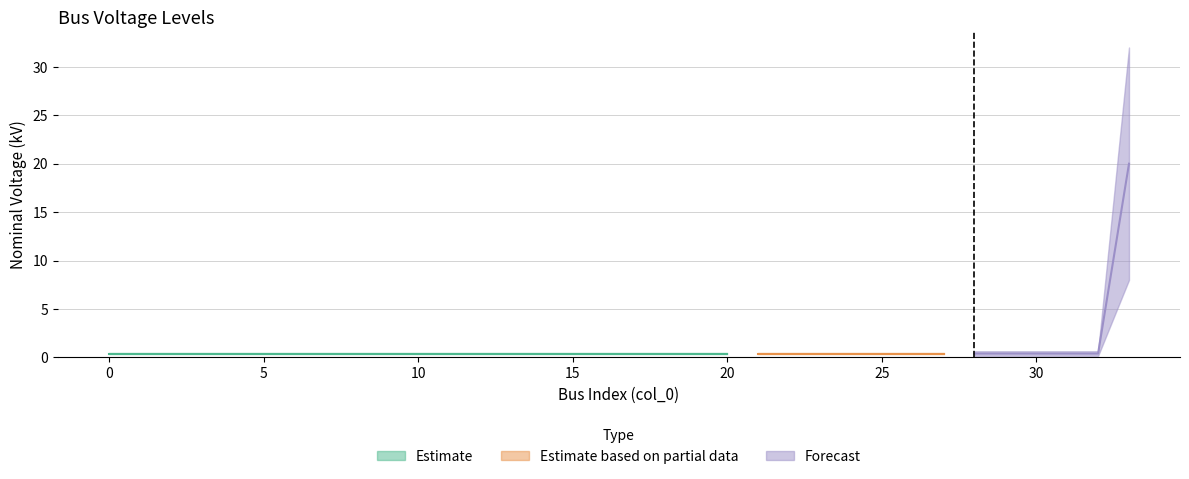

What is the sum of all values?

33.2